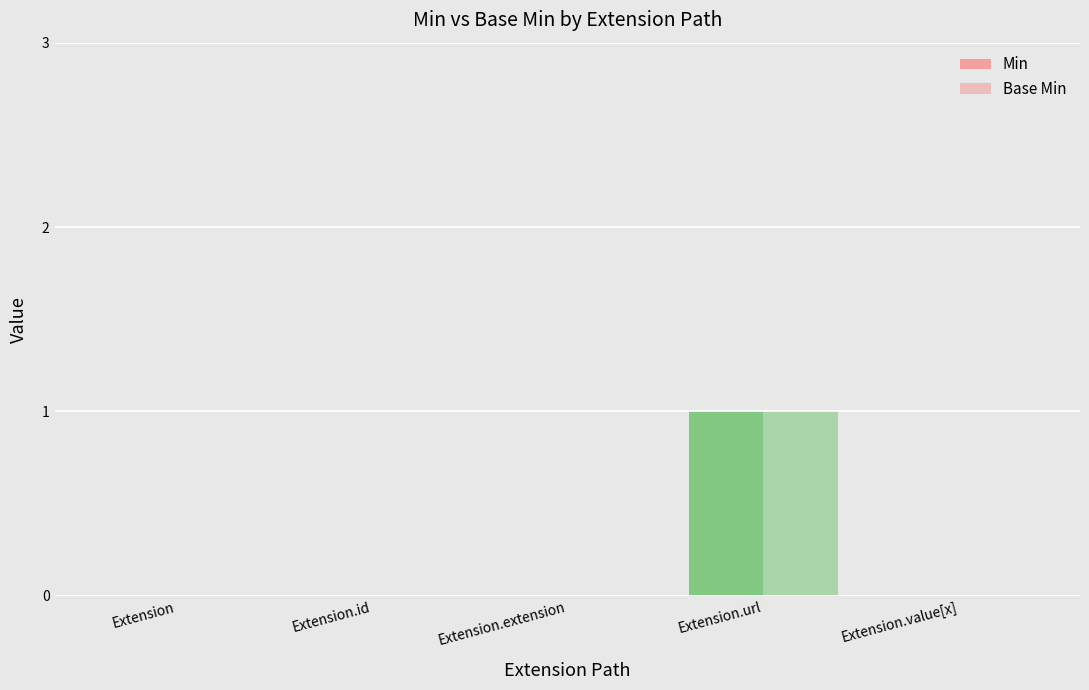

How many categories are shown in the chart?

5